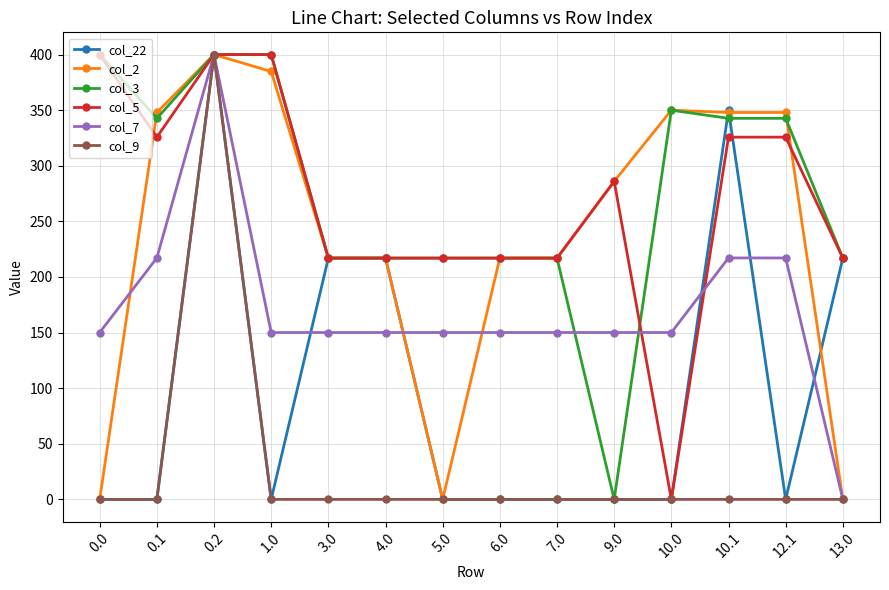

The value of col_7 at 0.0 is 231.8. True or false?

False